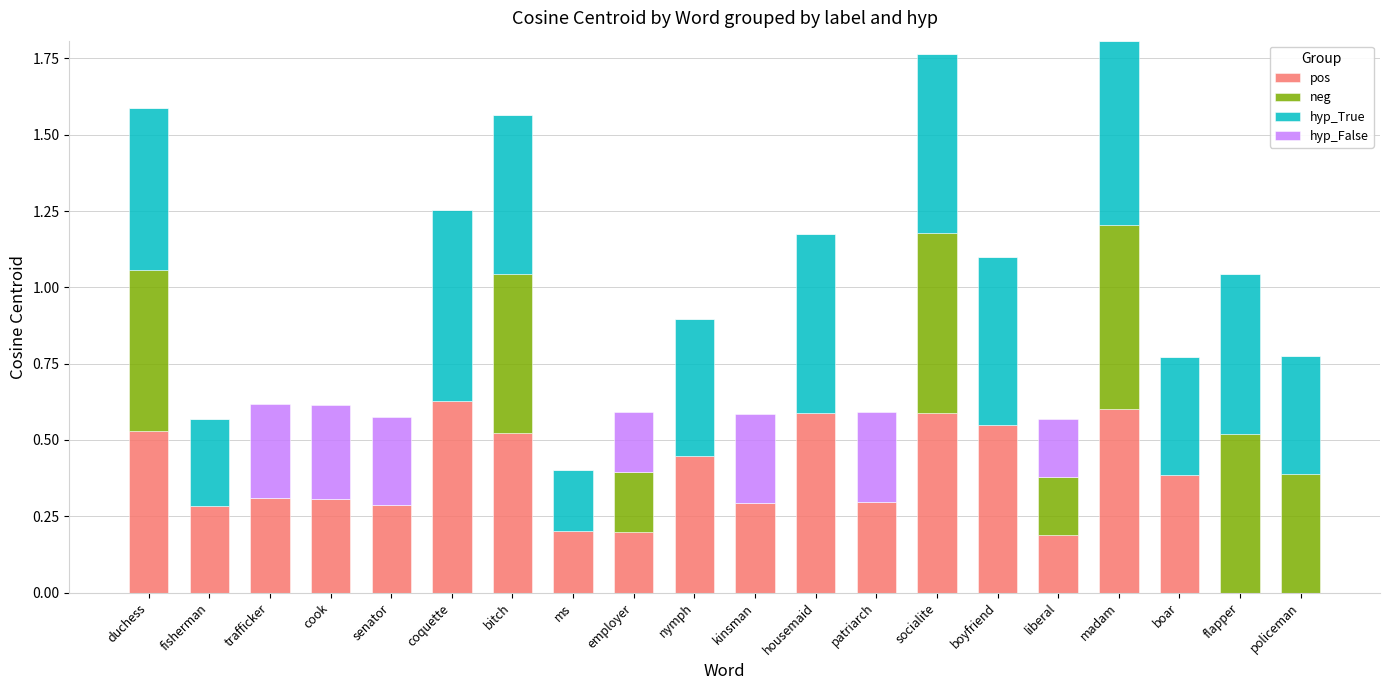

What is the total value across all series at bitch?

1.6